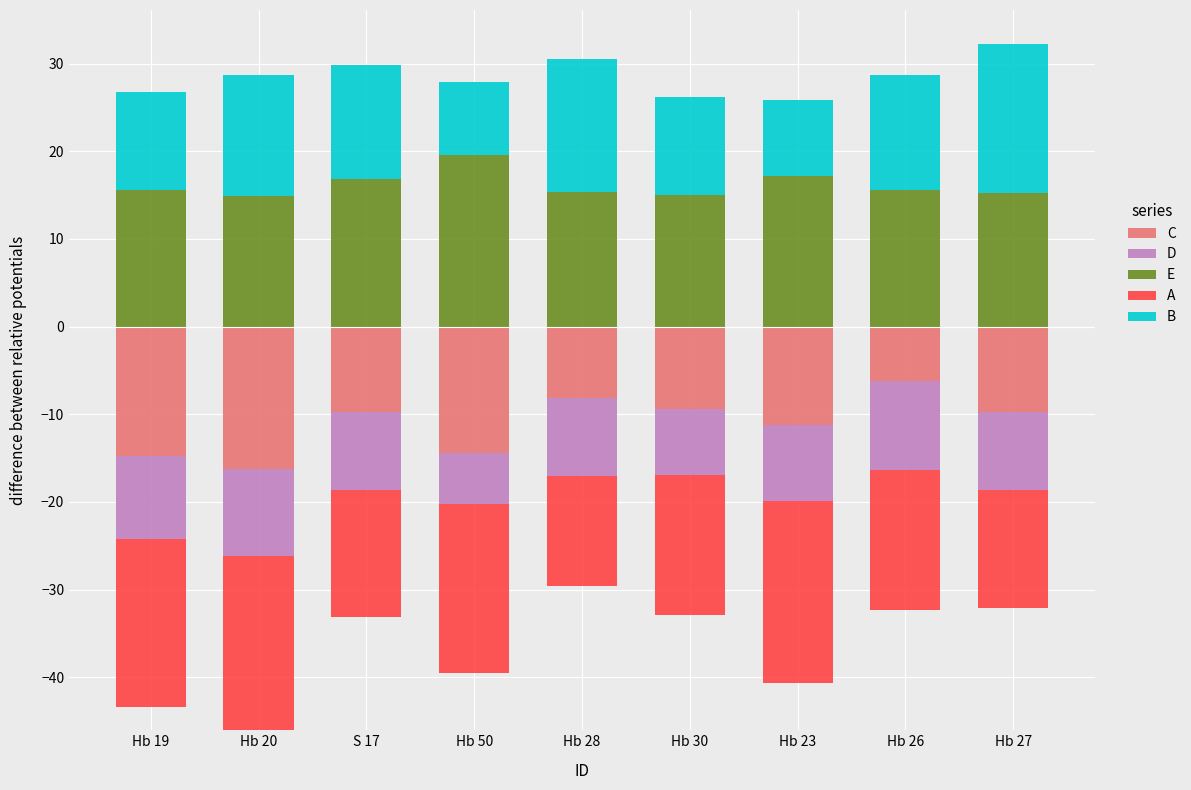

At how many categories does at least one series exceed 4?

9